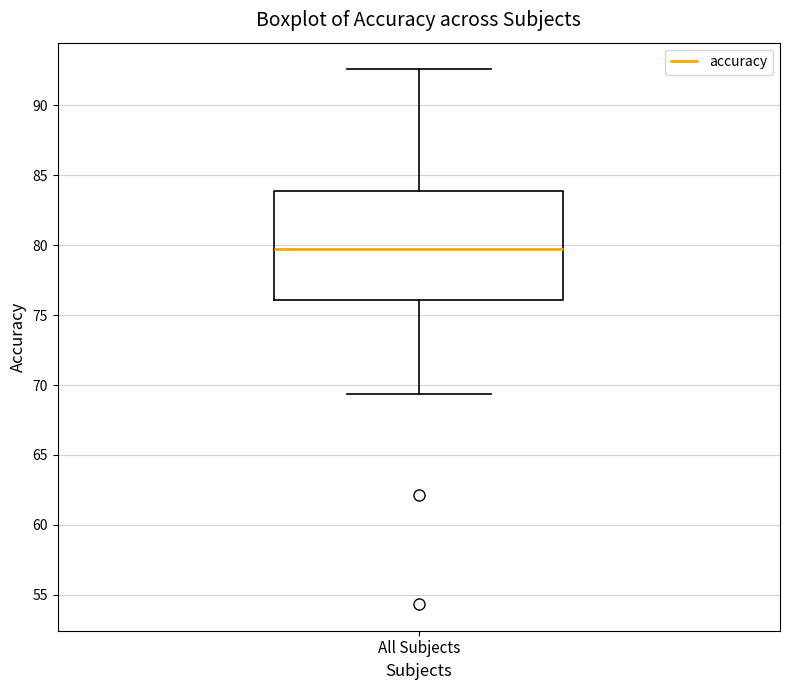

Where does the median line of the box for All Subjects sit on the y-axis? The values are not printed on the chart, so give them approximately, as read against the axis.

79.5